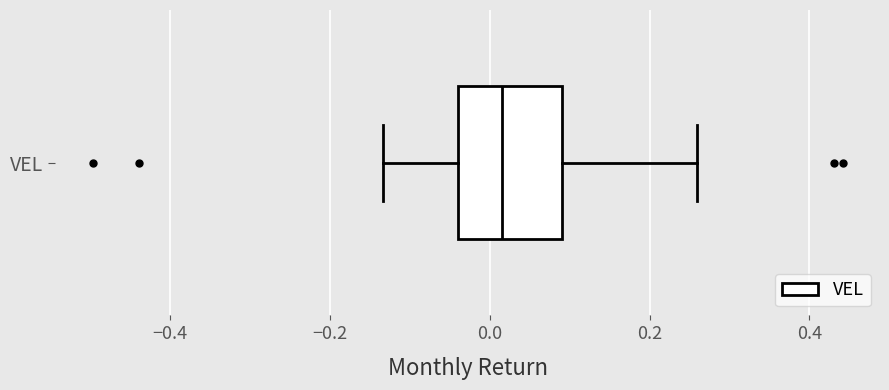

Transcribe this box plot: give where the median line is, the range the box spans, and where the two whiskers end, as read against the x-axis. The values are not printed on the chart, so give them approximately, as read against the axis.

median 0.02, box -0.04 to 0.10, whiskers -0.14 to 0.26